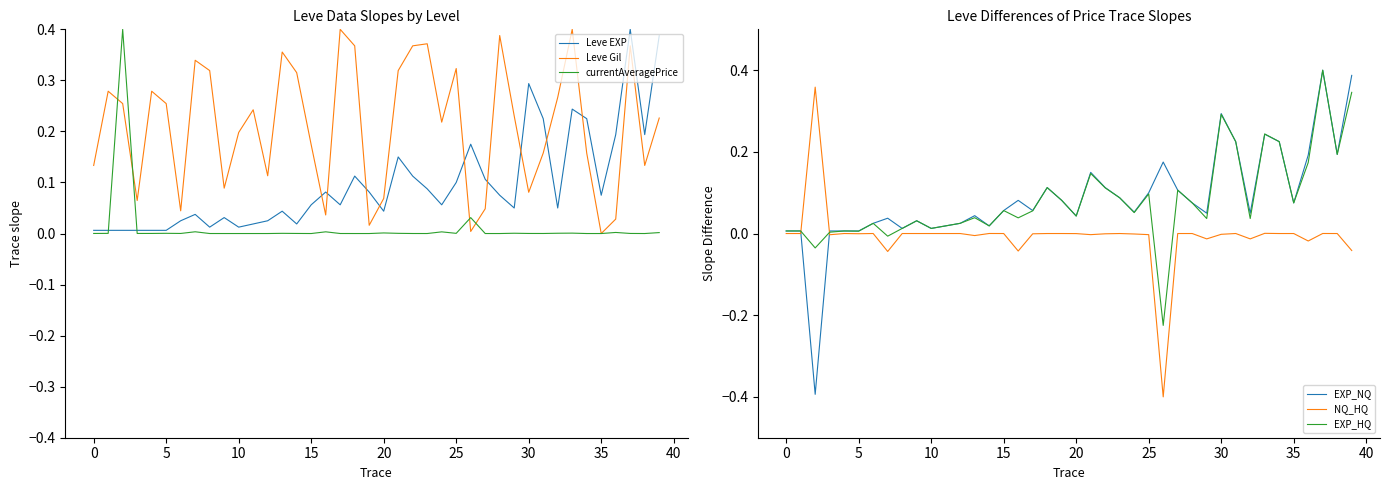

What is the smallest value displayed?

-0.4